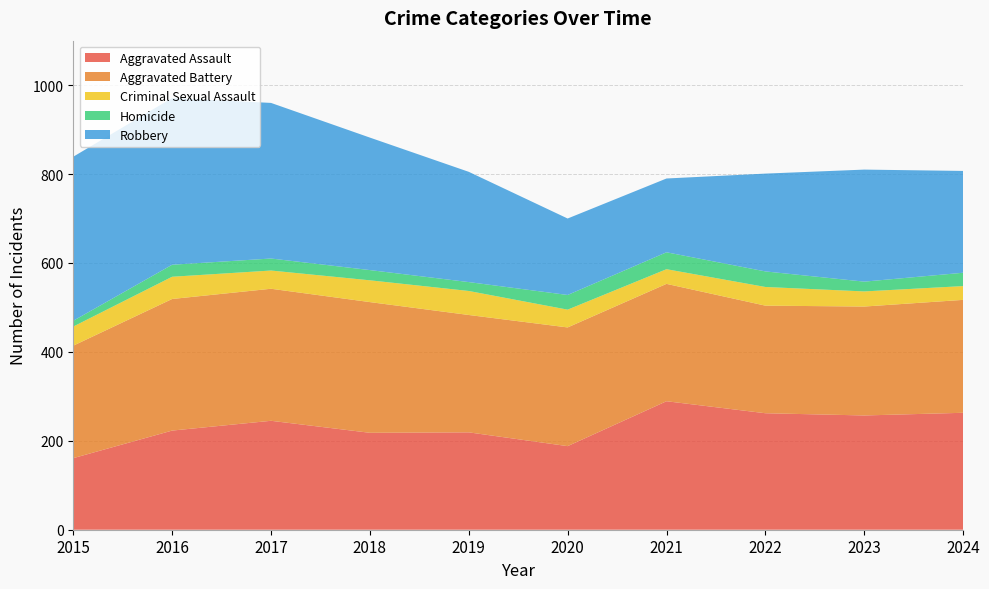

Reading left to right, extract all data points from this chart.

Aggravated Assault: 2015=161	2016=223	2017=245	2018=218	2019=219	2020=188	2021=289	2022=262	2023=257	2024=263
Aggravated Battery: 2015=253	2016=296	2017=297	2018=294	2019=264	2020=267	2021=264	2022=242	2023=245	2024=254
Criminal Sexual Assault: 2015=43	2016=50	2017=41	2018=49	2019=54	2020=40	2021=33	2022=42	2023=34	2024=31
Homicide: 2015=13	2016=27	2017=27	2018=23	2019=20	2020=33	2021=38	2022=35	2023=22	2024=30
Robbery: 2015=369	2016=375	2017=350	2018=298	2019=248	2020=172	2021=166	2022=220	2023=252	2024=229